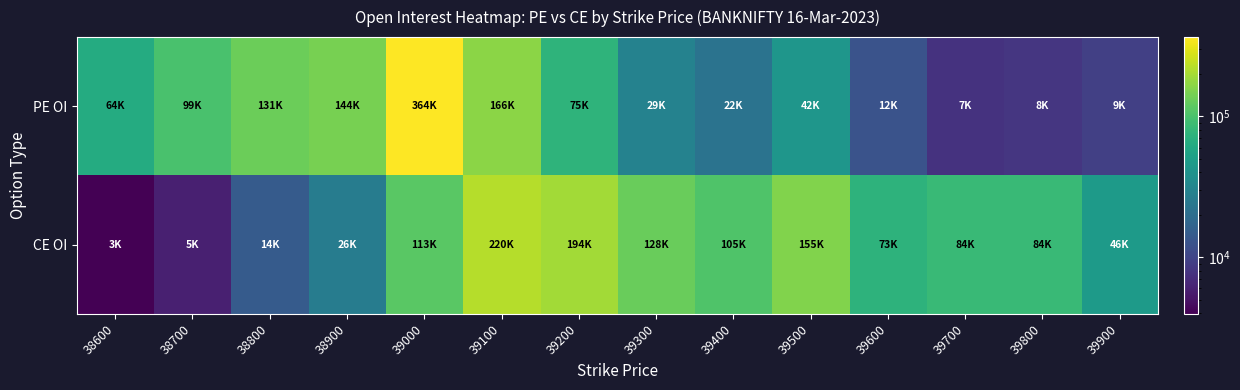

Which series has the largest total across all categories?

CE OI